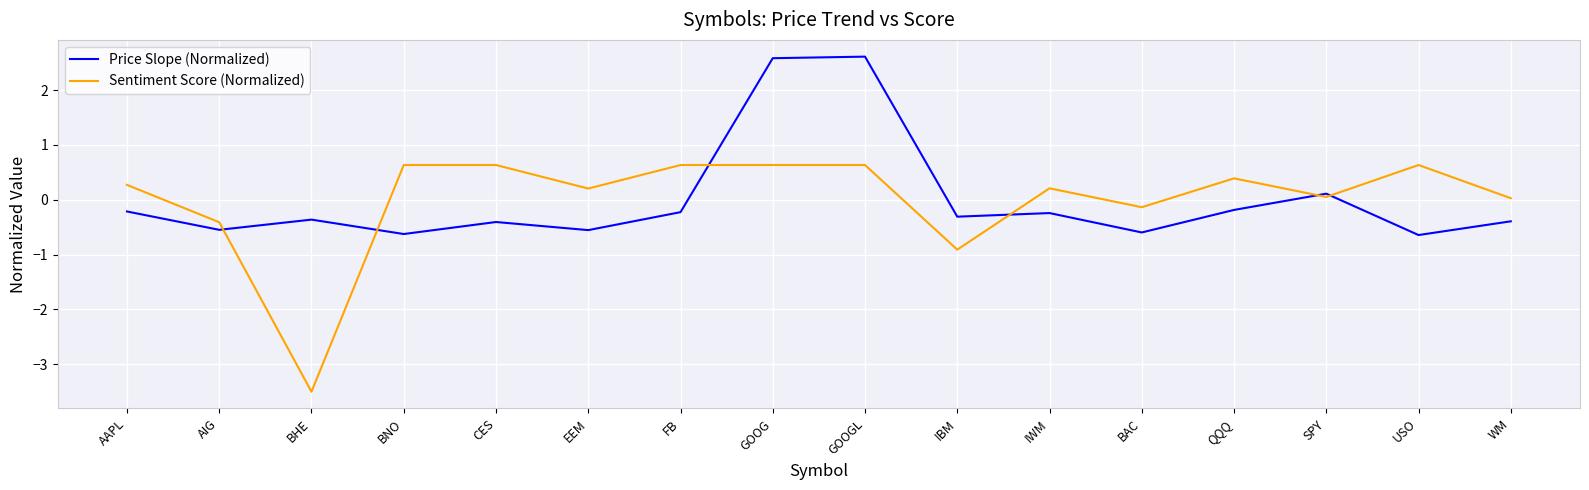

Is the value of Sentiment Score (Normalized) at GOOG greater than the value of Price Slope (Normalized) at BHE?

Yes